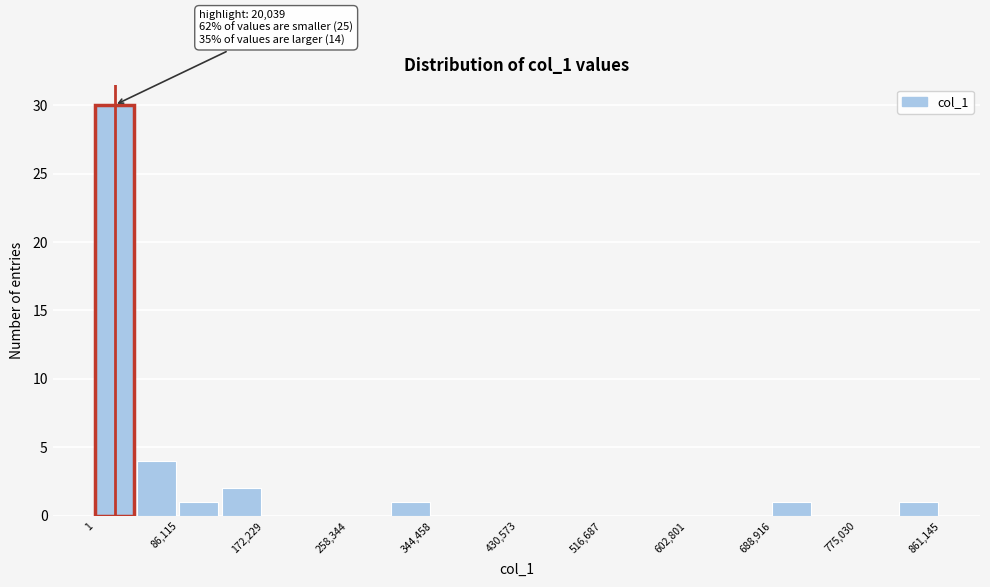

Over which range of the x-axis is the bar tallest?

0 to 40000